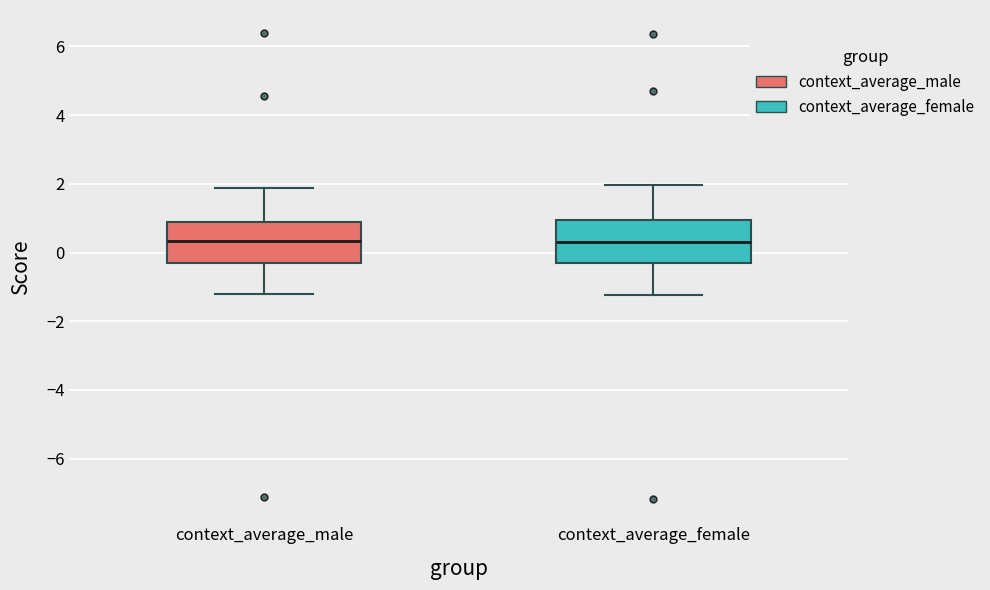

Reading left to right, read every box against the y-axis: the position of its median line, the range the box covers, and the ends of its whiskers. The values are not printed on the chart, so give them approximately, as read against the axis.

context_average_male: median 0.4, box -0.4 to 0.8, whiskers -1.2 to 1.8
context_average_female: median 0.2, box -0.2 to 1.0, whiskers -1.2 to 2.0